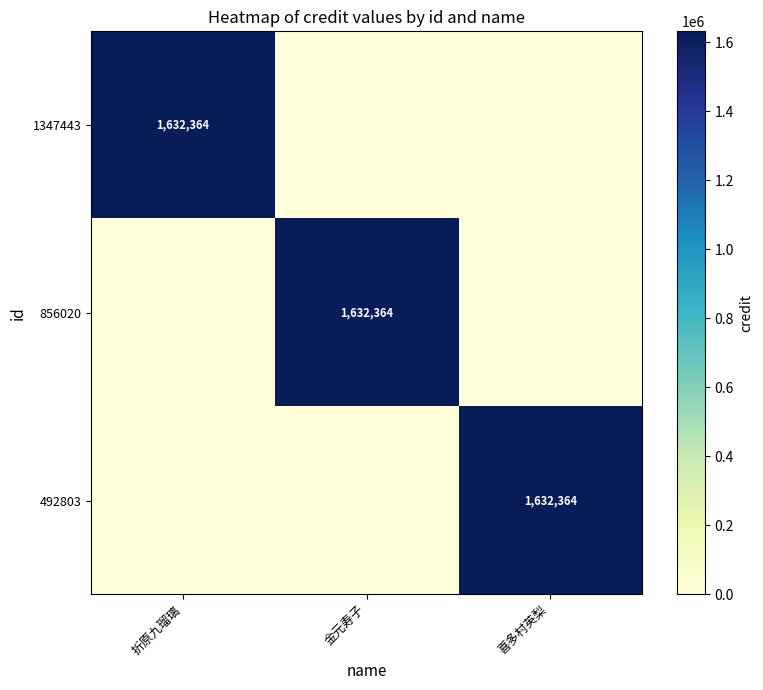

The value of 1347443 at 折原九瑠璃 is 1632364. True or false?

True